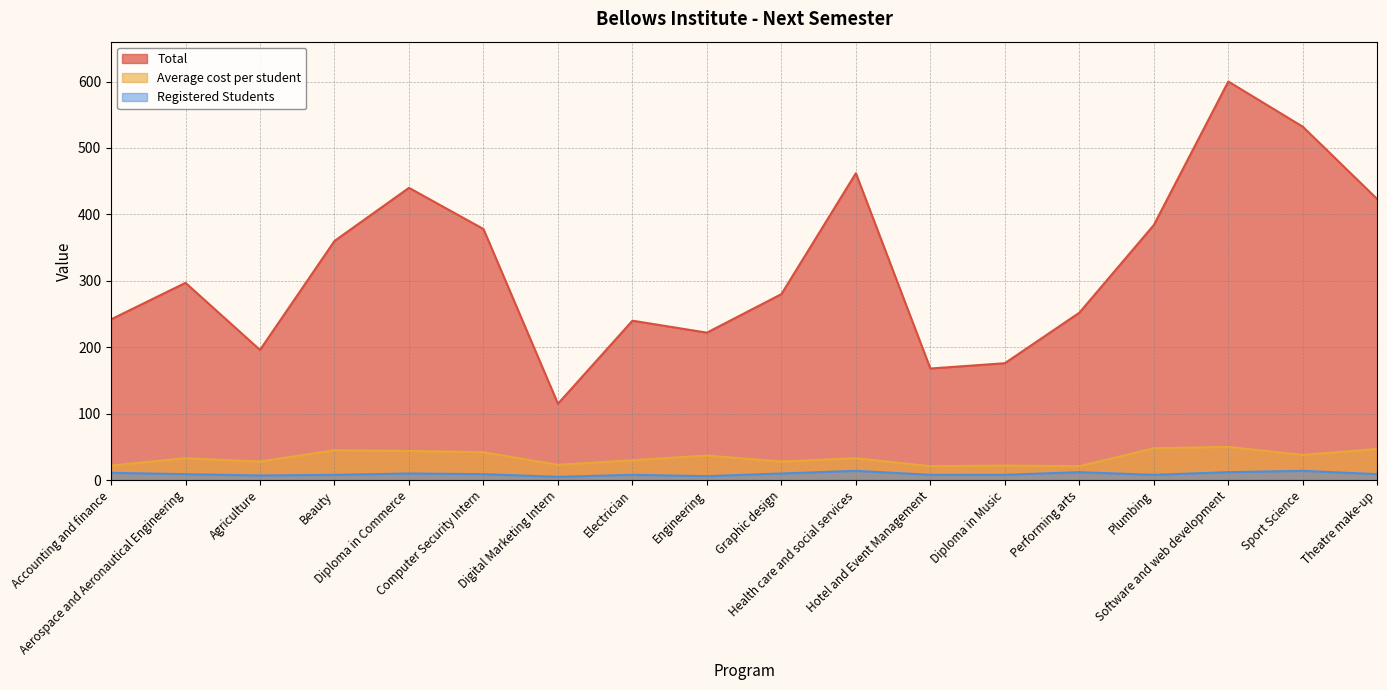

Which series has the widest spread of values?

Total